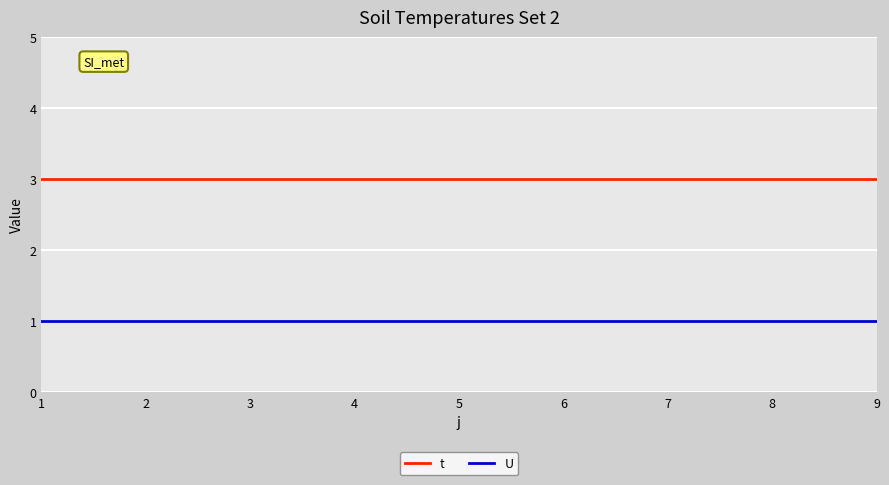

What is the greatest value displayed?

3